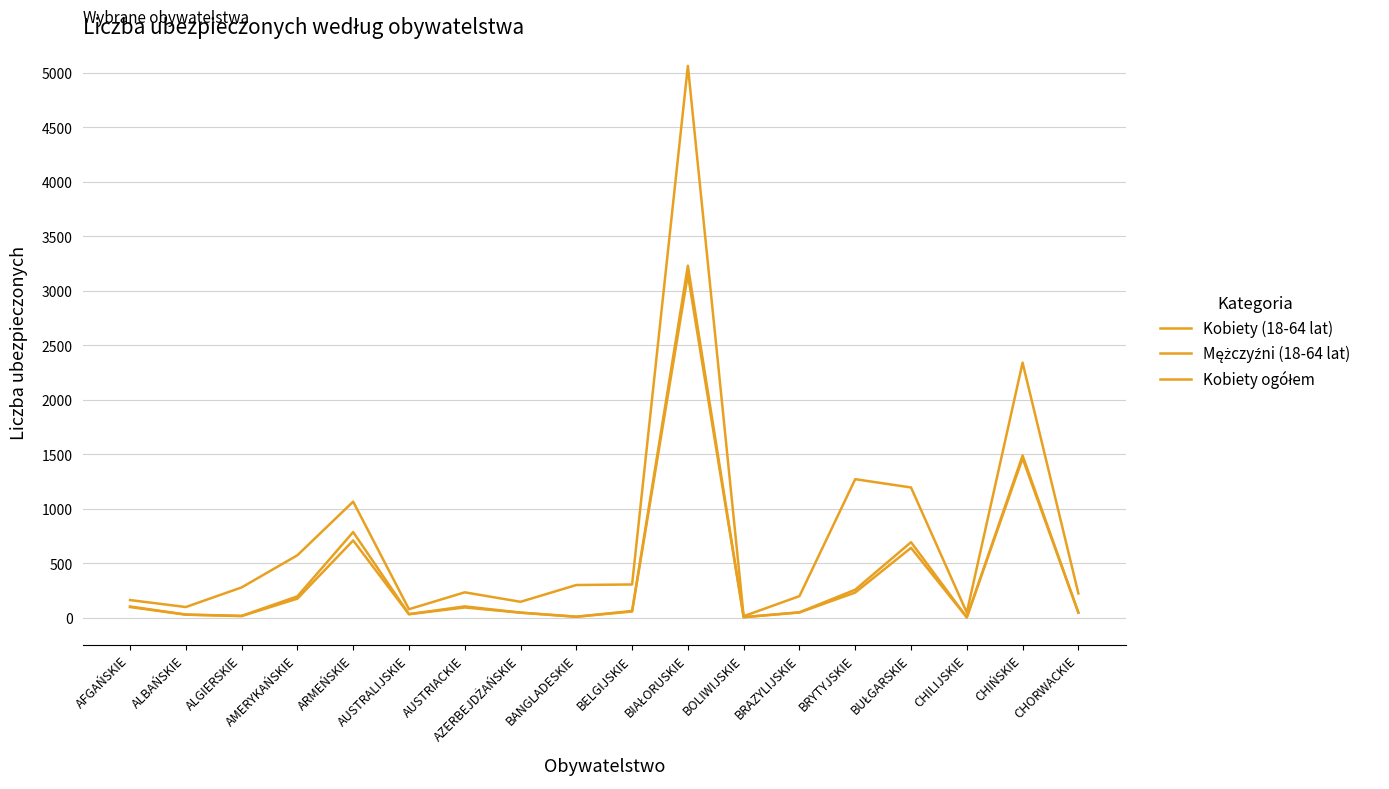

Does the chart display data point markers on the line(s)?

No